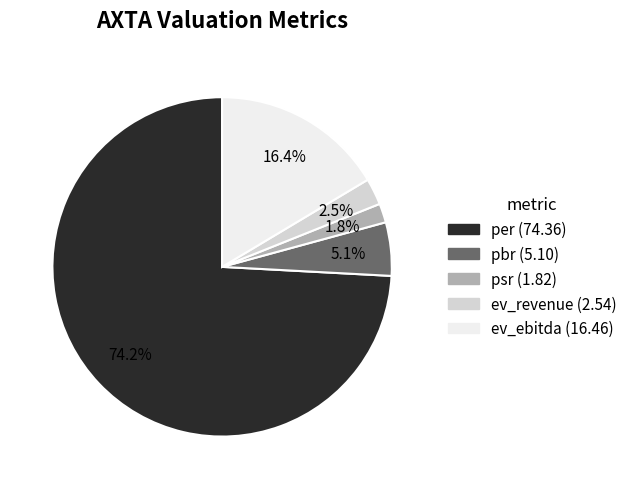

Which slice is the smallest?

psr